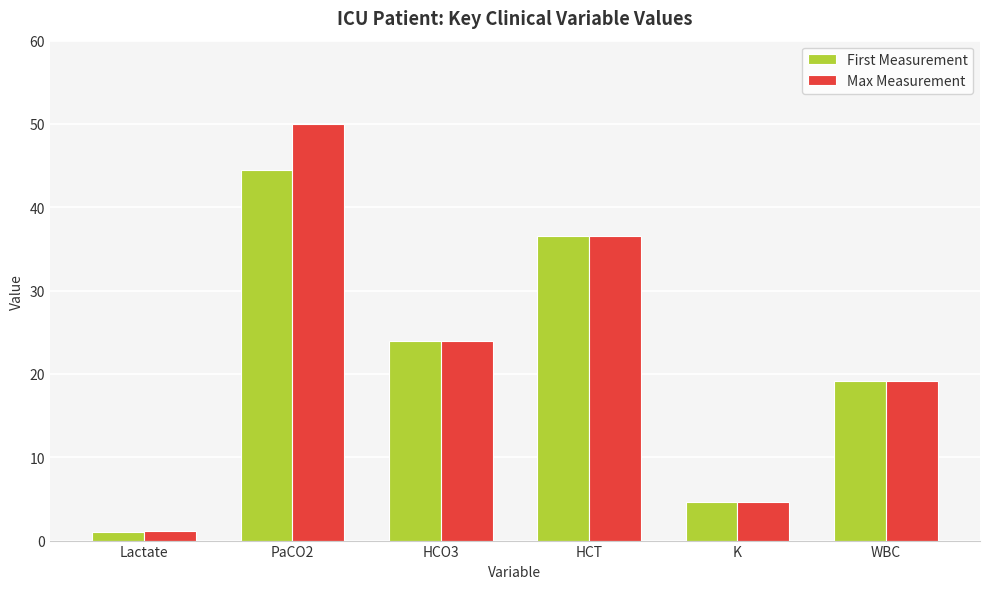

Which category has the lowest value in the Max Measurement series?

Lactate